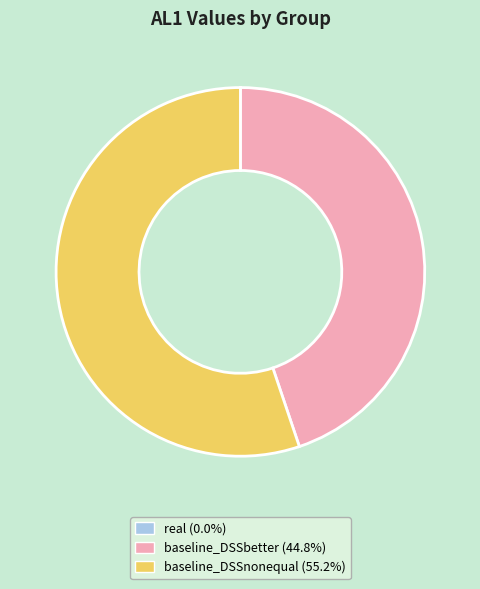

Do baseline_DSSbetter and baseline_DSSnonequal together represent more than half of the pie?

Yes